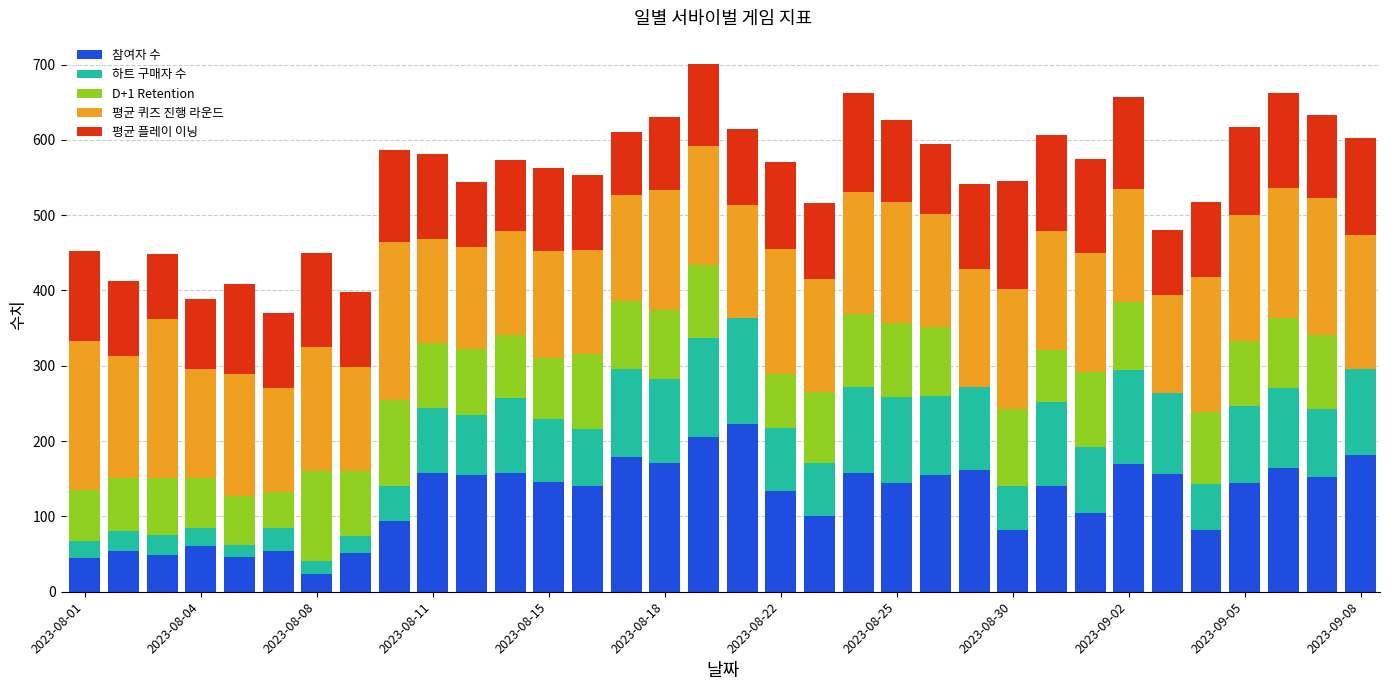

How many series are shown in this chart?

5